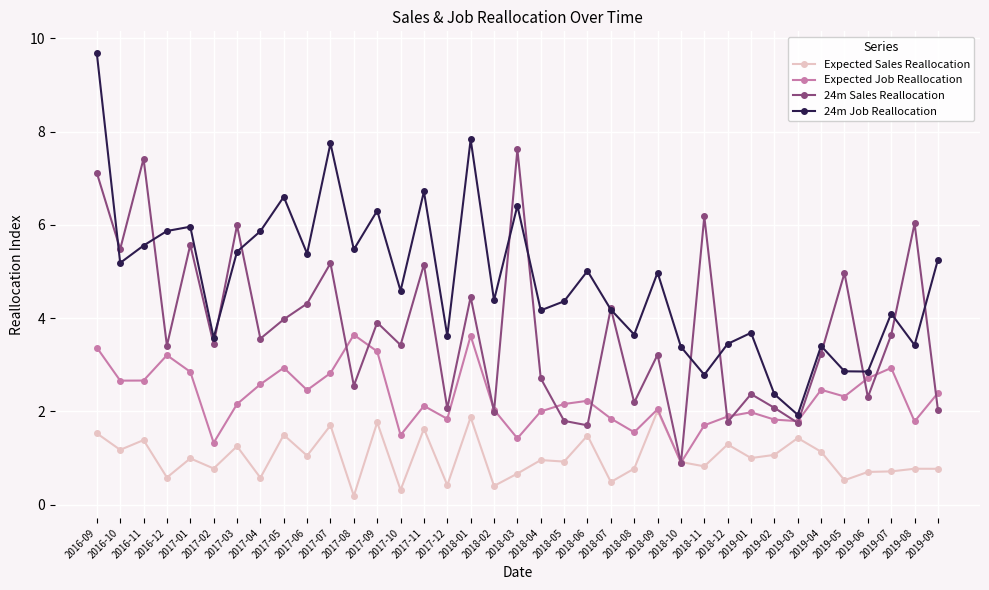

At 2019-04, list the series in order from smallest to largest.

Expected Sales Reallocation, Expected Job Reallocation, 24m Sales Reallocation, 24m Job Reallocation